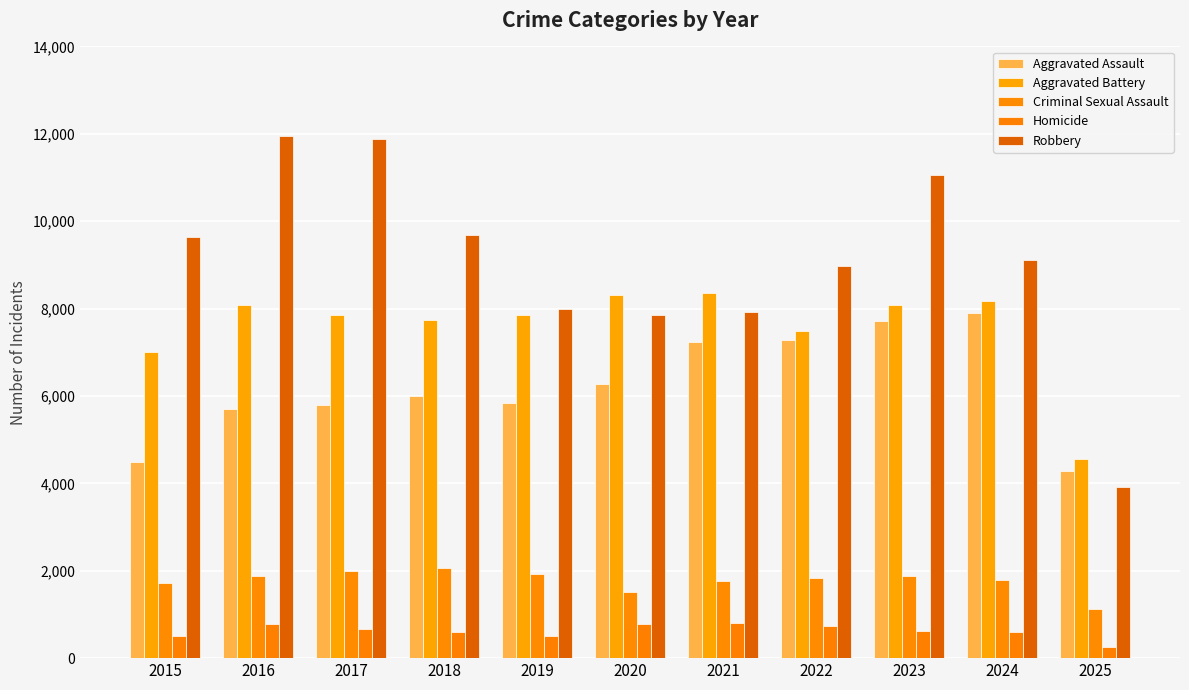

Which series has the largest range (max minus min)?

Robbery